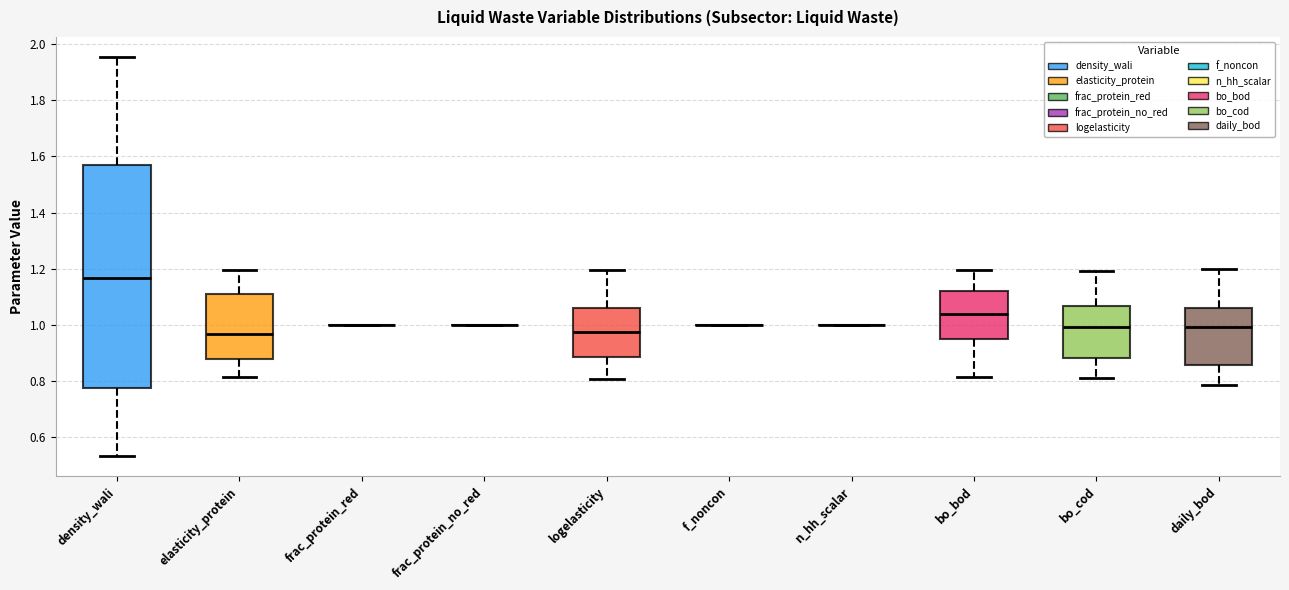

Comparing the boxes themselves (not the whiskers), which one is the tallest?

density_wali